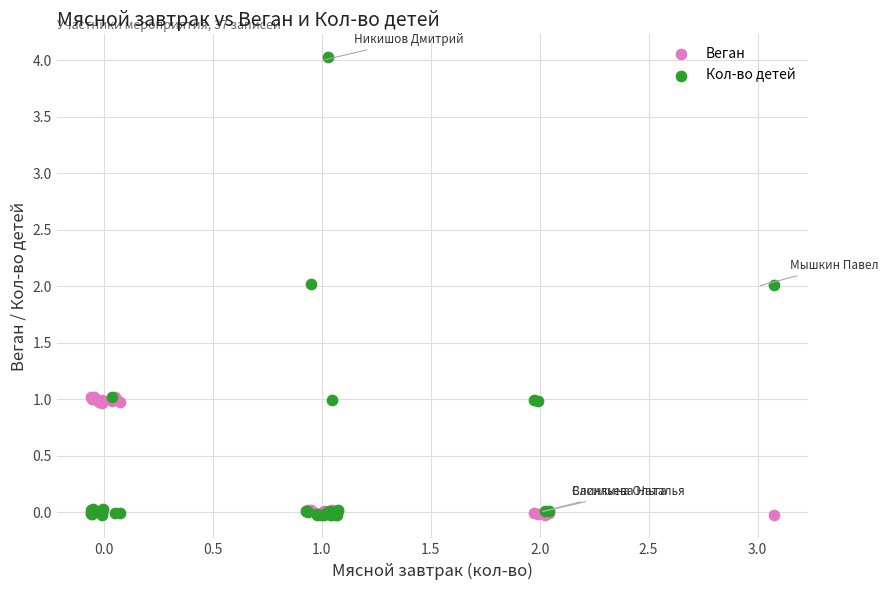

Which series has the largest Y range (max minus min)?

Кол-во детей